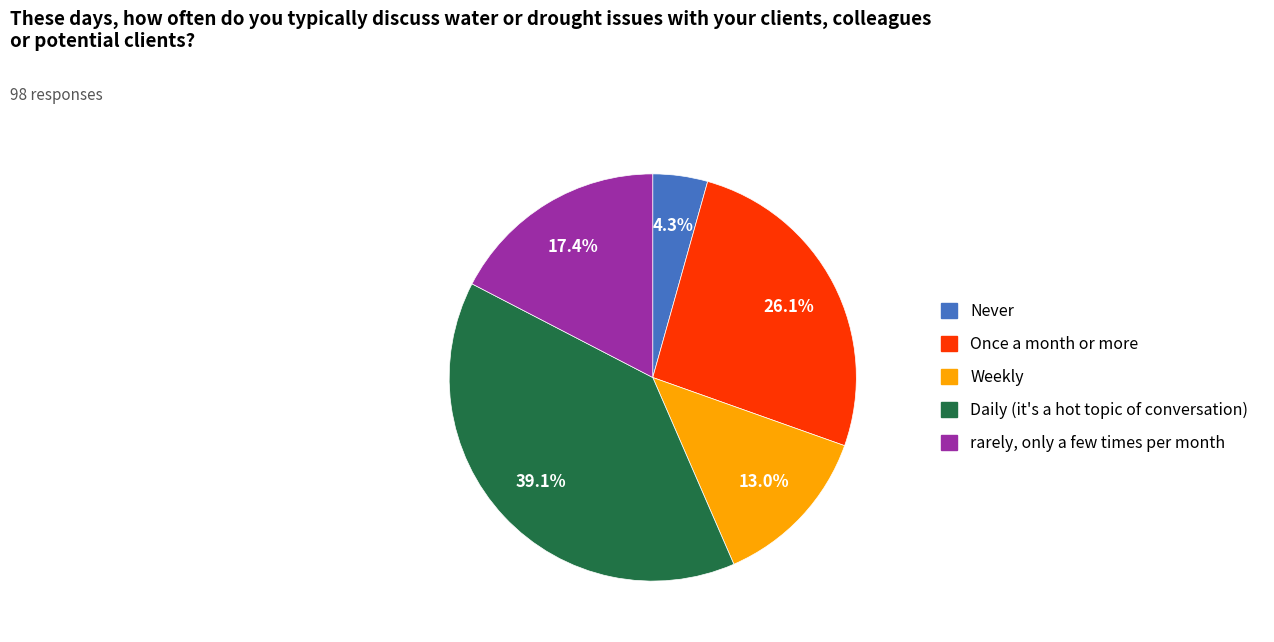

Is the sum of Once a month or more and rarely, only a few times per month greater than half?

No